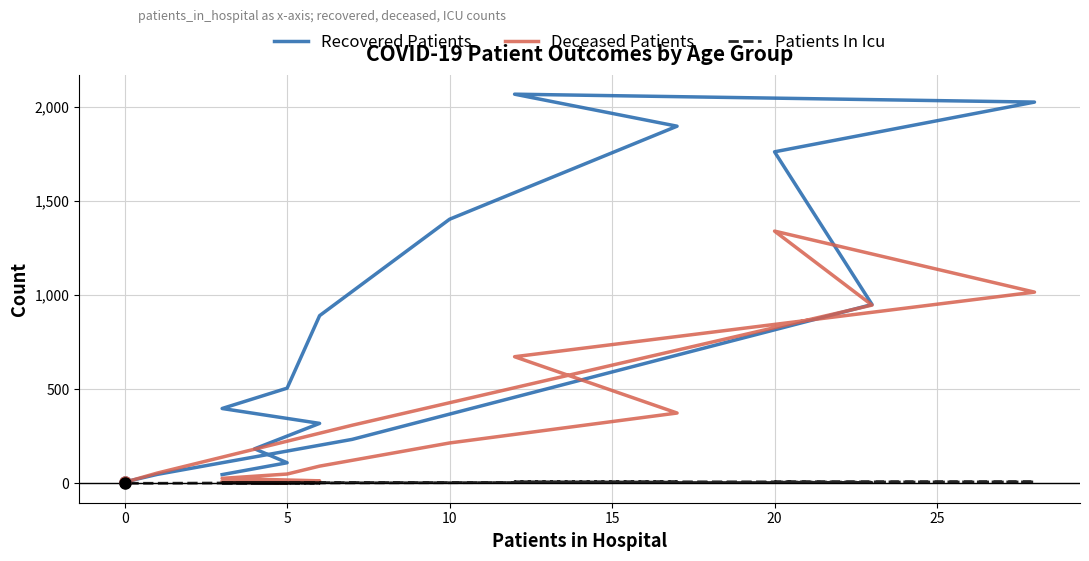

What is the sum of all Deceased Patients values?

5124